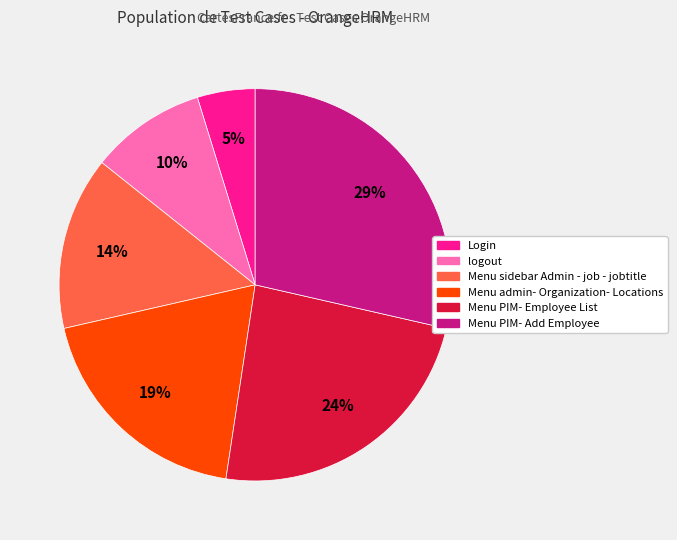

To the nearest percent, what is the difference between the Menu PIM- Add Employee and Menu admin- Organization- Locations slice percentages?

10%